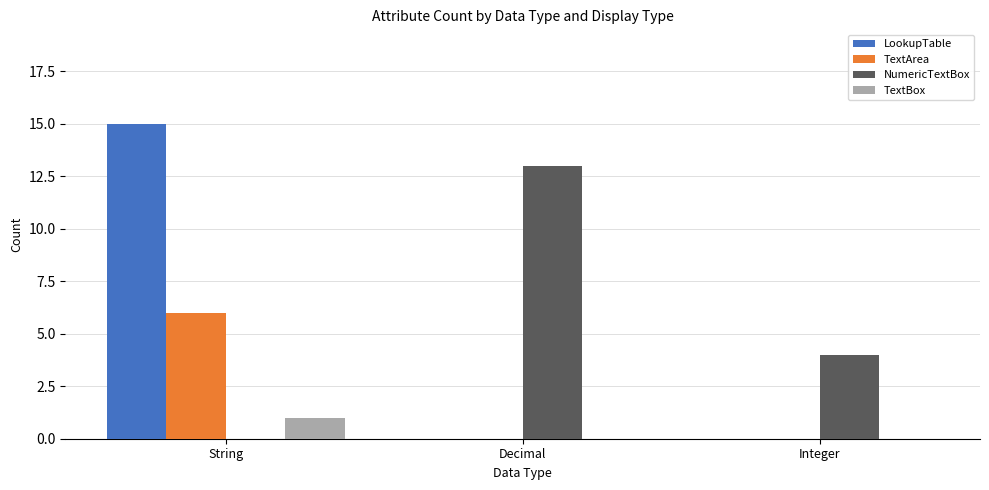

Reading left to right, what are all the values shown in this chart?

LookupTable: String=15	Decimal=0	Integer=0
TextArea: String=6	Decimal=0	Integer=0
NumericTextBox: String=0	Decimal=13	Integer=4
TextBox: String=1	Decimal=0	Integer=0